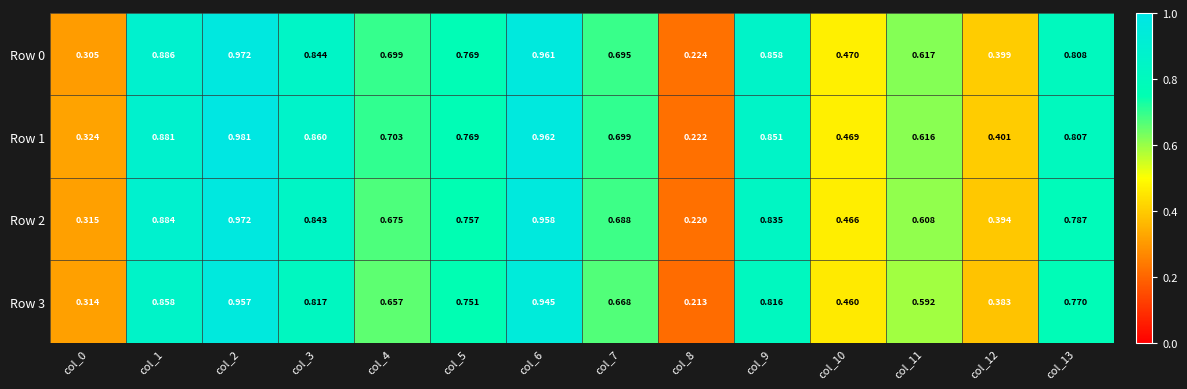

Is the value of Row 1 at col_0 greater than the value of Row 0 at col_2?

No